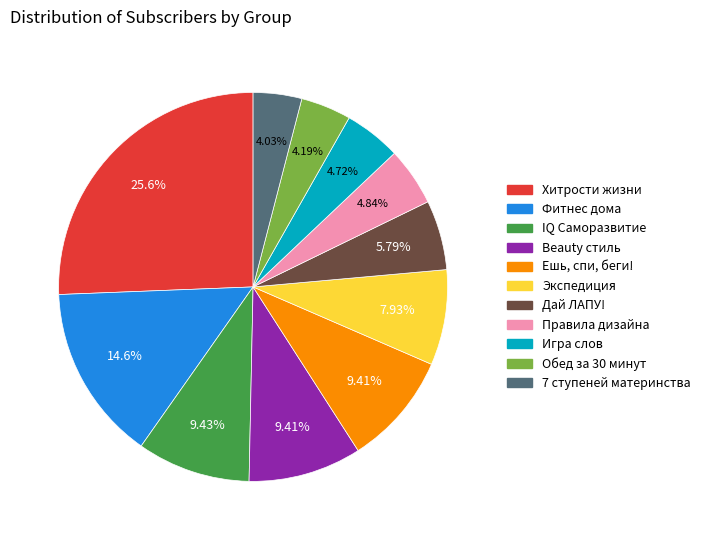

Approximately how many times larger is the value at Хитрости жизни compared to Фитнес дома?

1.8